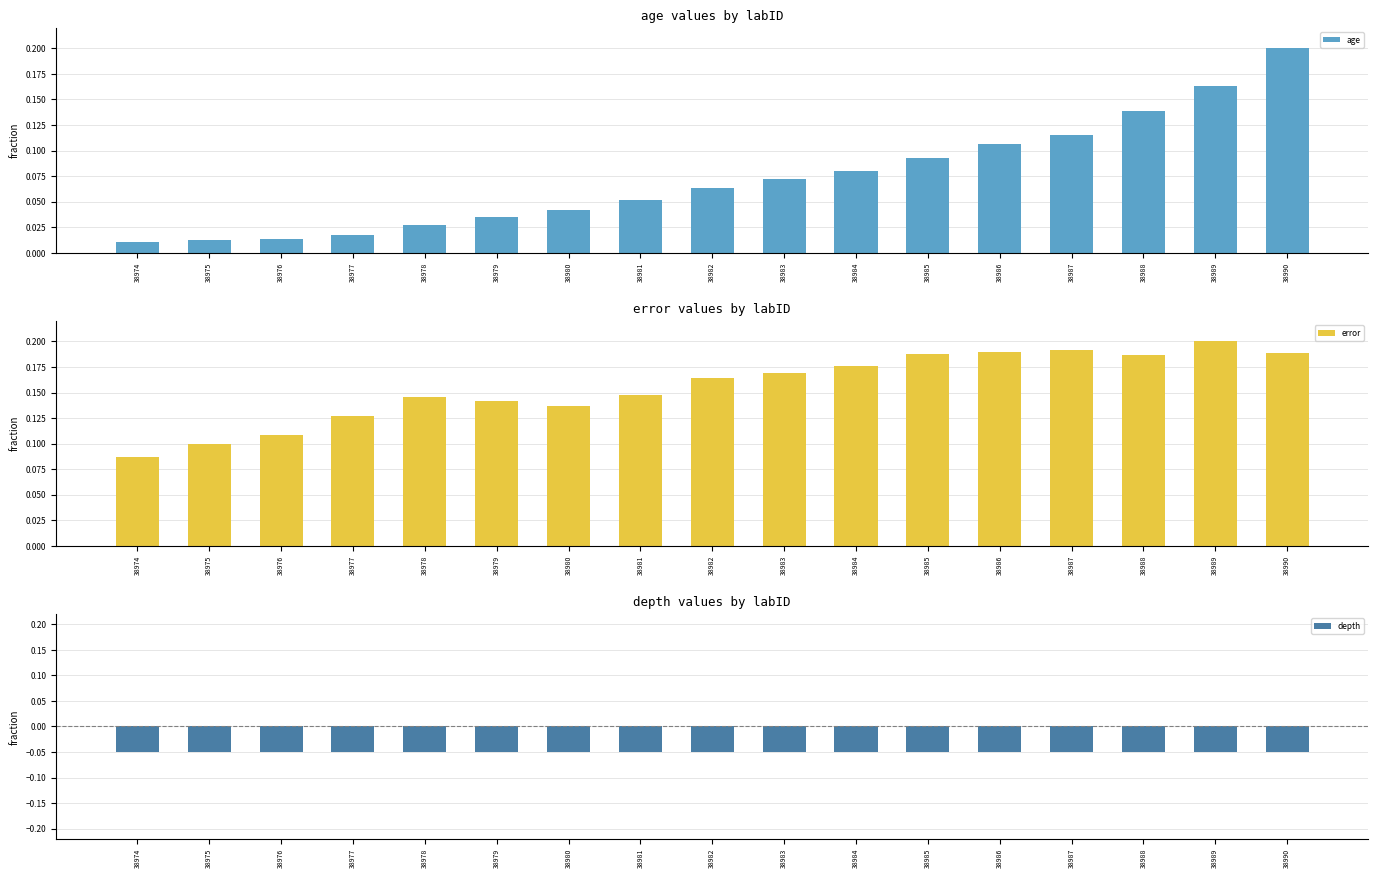

At how many categories does at least one series exceed 0?

17